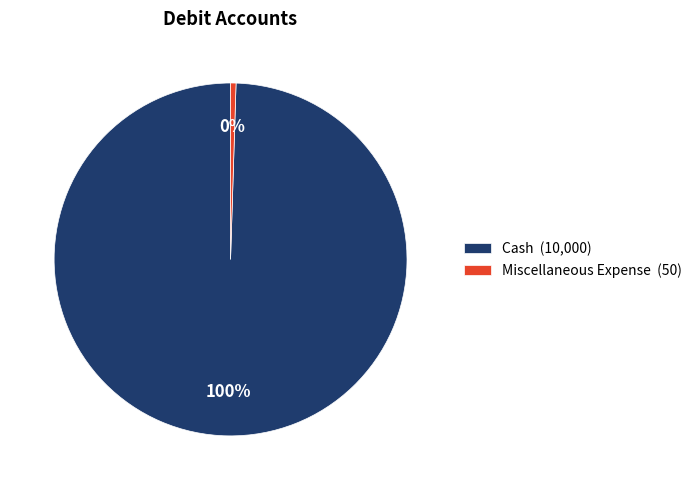

Which category has the smallest portion of the pie?

Miscellaneous Expense